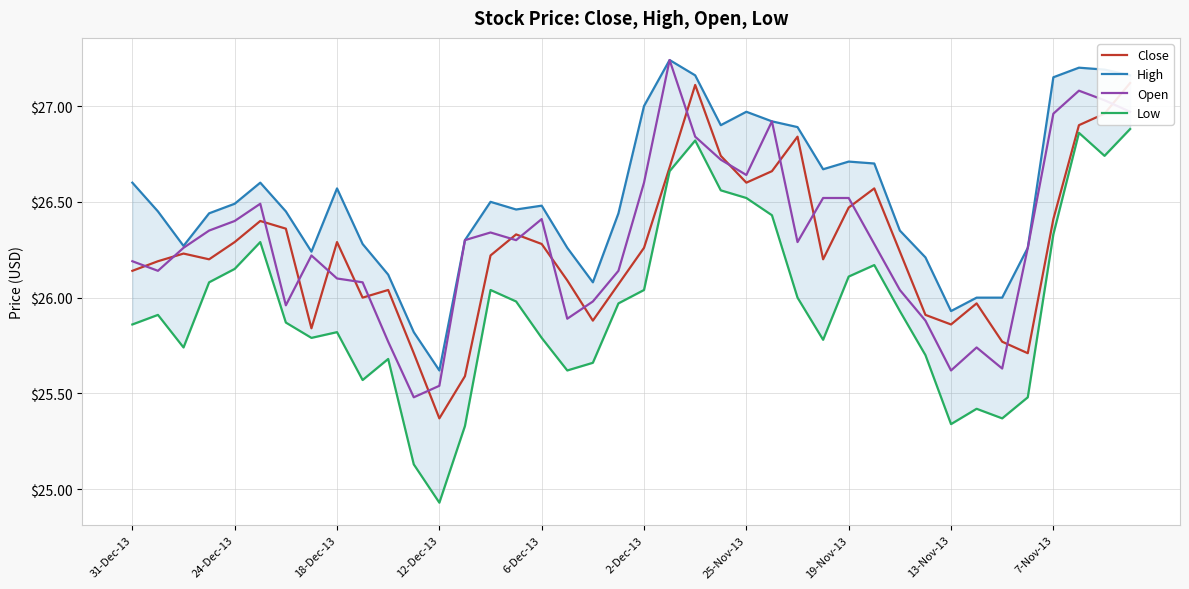

Which category has the highest value across all series?

21